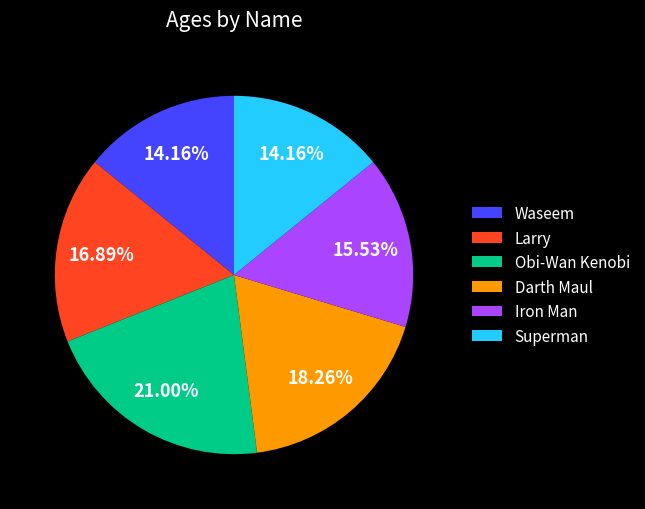

To the nearest percent, what percentage of the pie is Darth Maul?

18%